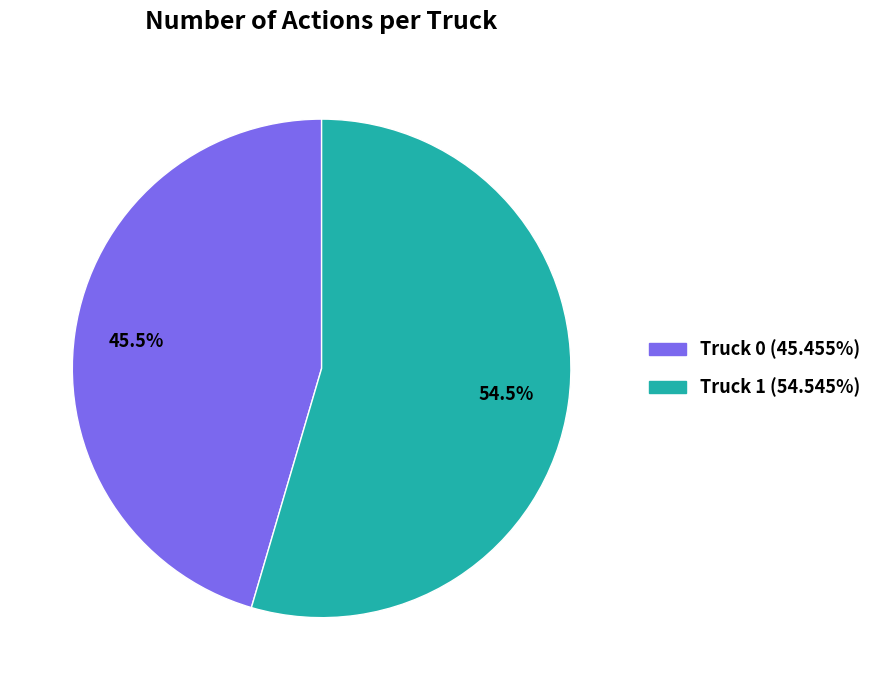

How many slices are in this pie chart?

2